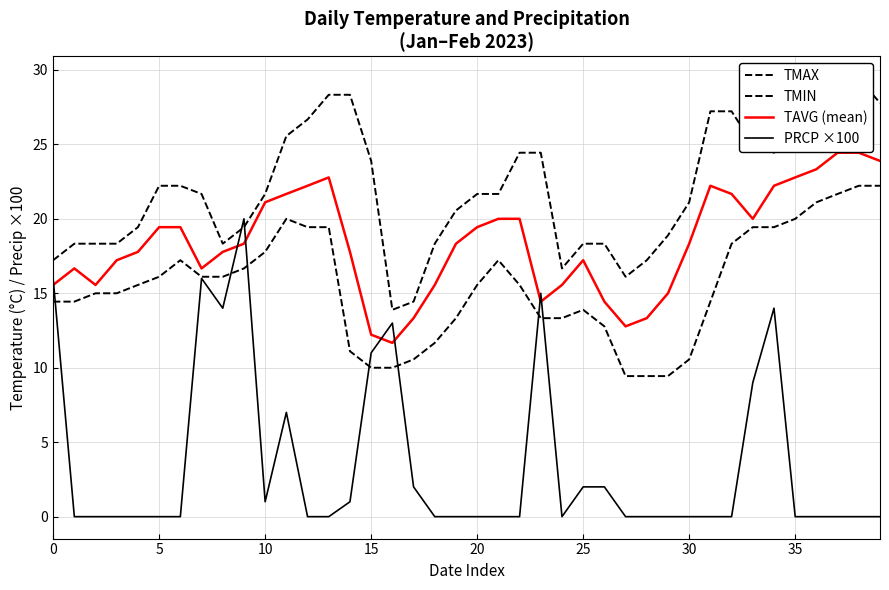

What is the lowest value of the TAVG (mean) series?

11.7